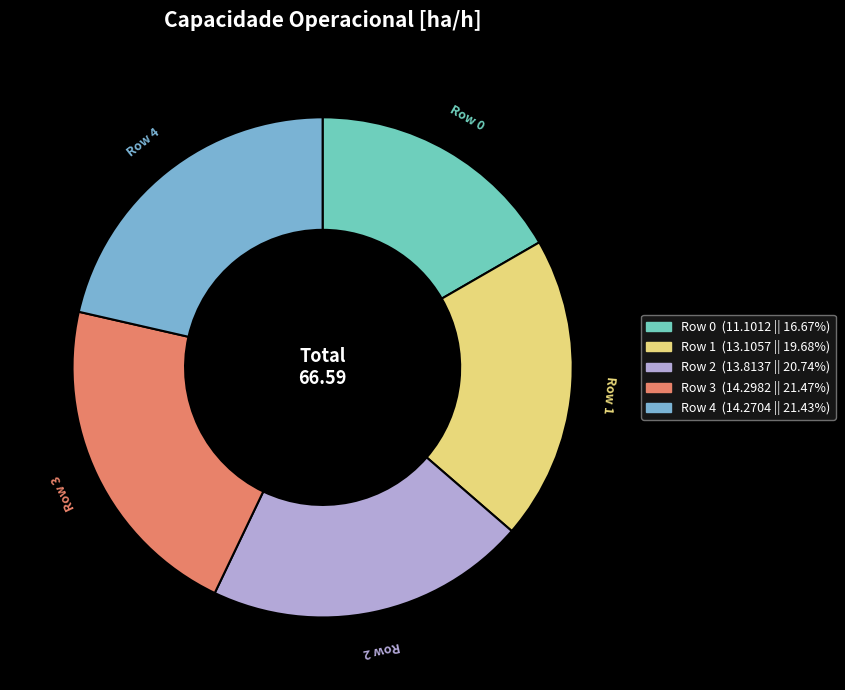

Is the sum of Row 0 and Row 4 greater than half?

No